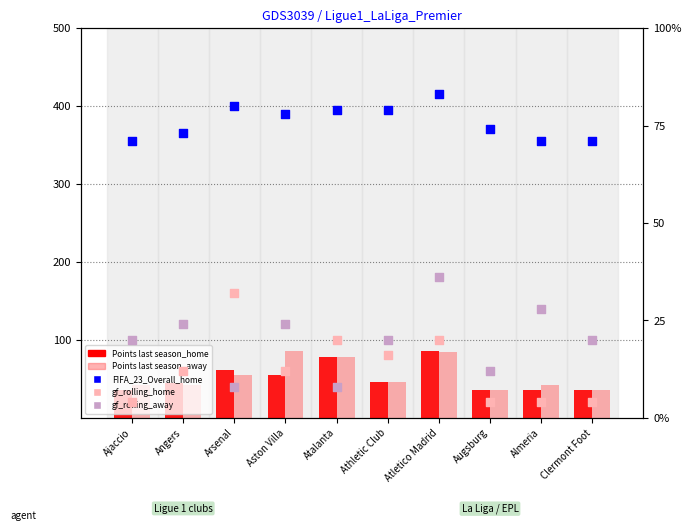

Which series has the largest Y range (max minus min)?

Points last season_home